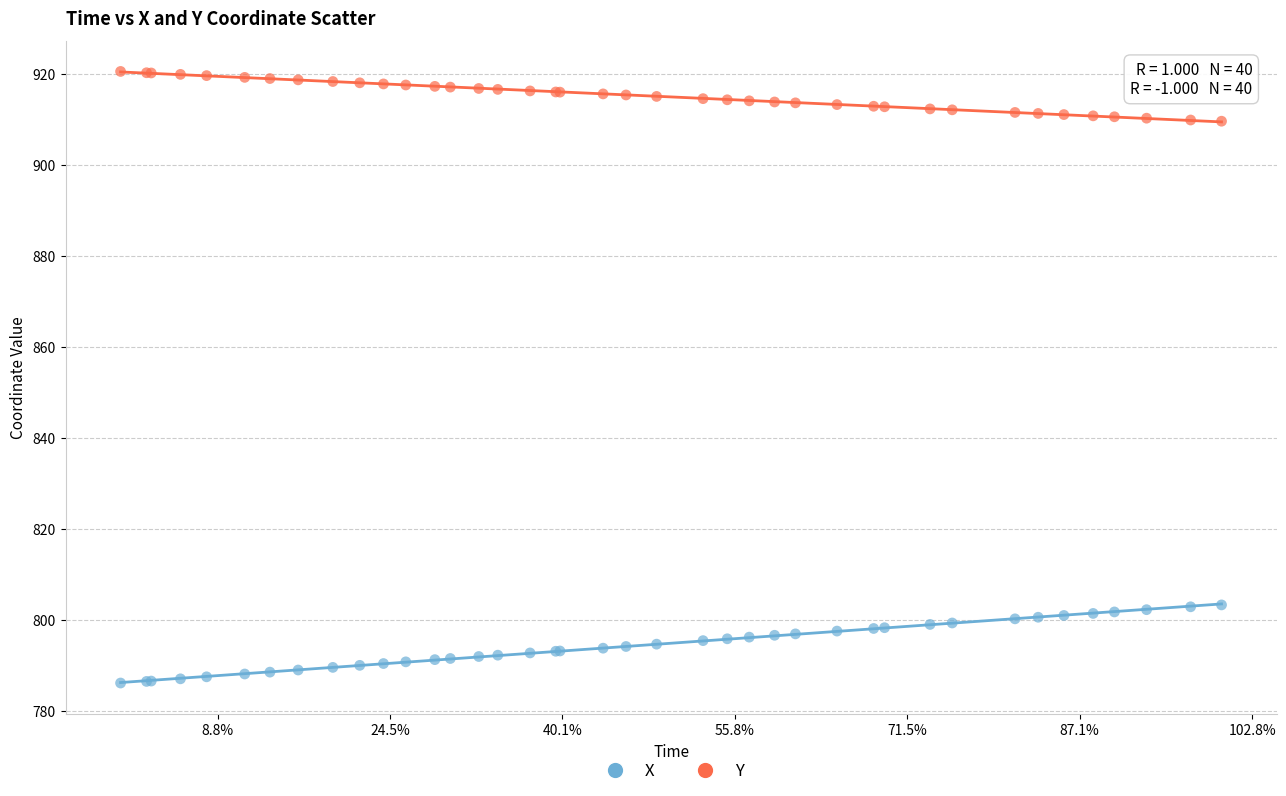

Which series has the largest Y range (max minus min)?

X